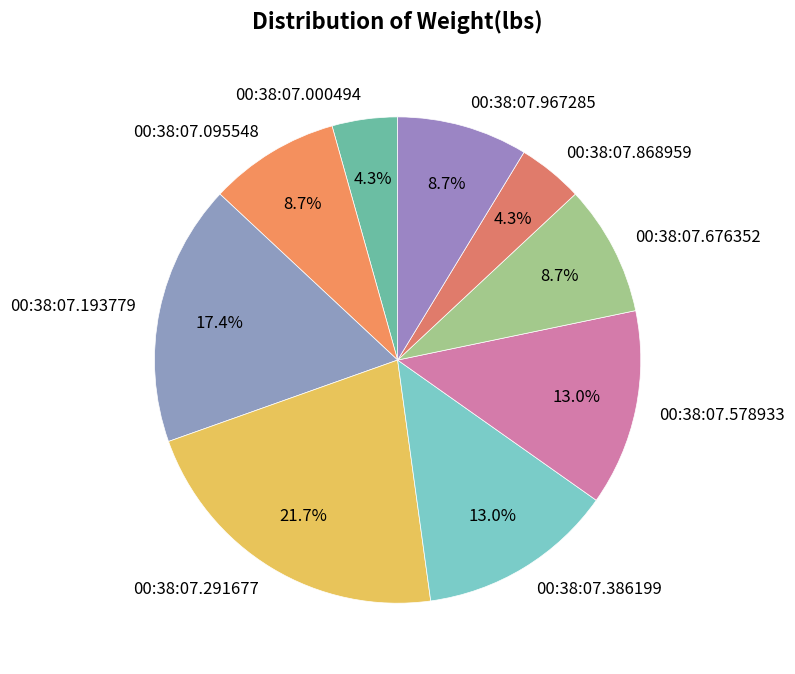

Is it true that 00:38:07.967285 is 21% of the pie?

False